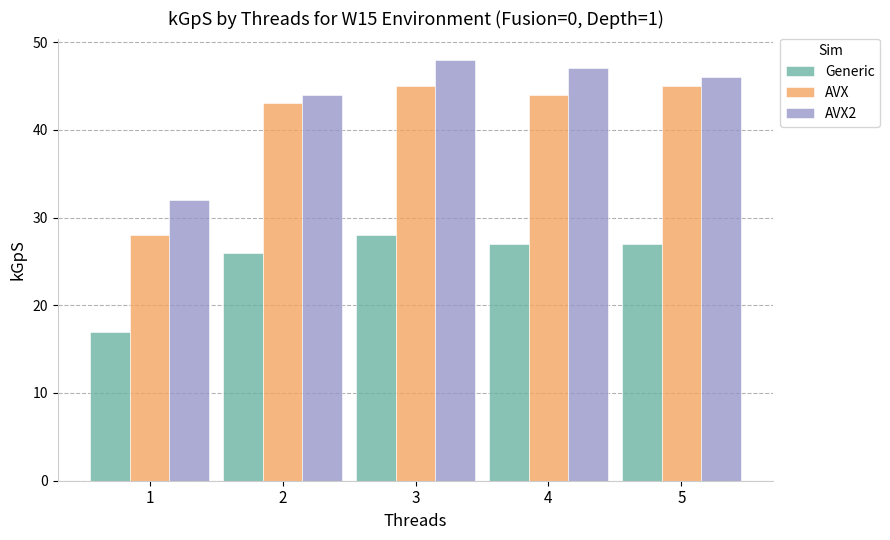

Rank the series by their maximum value, from lowest to highest.

Generic, AVX, AVX2